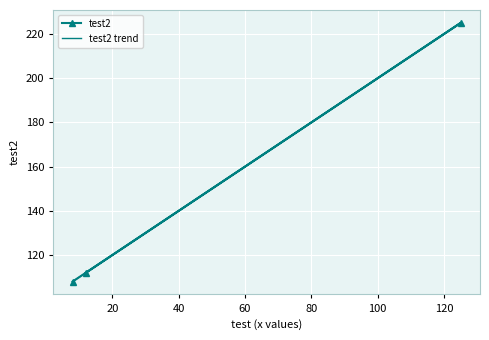

What is the minimum value for test2?

108